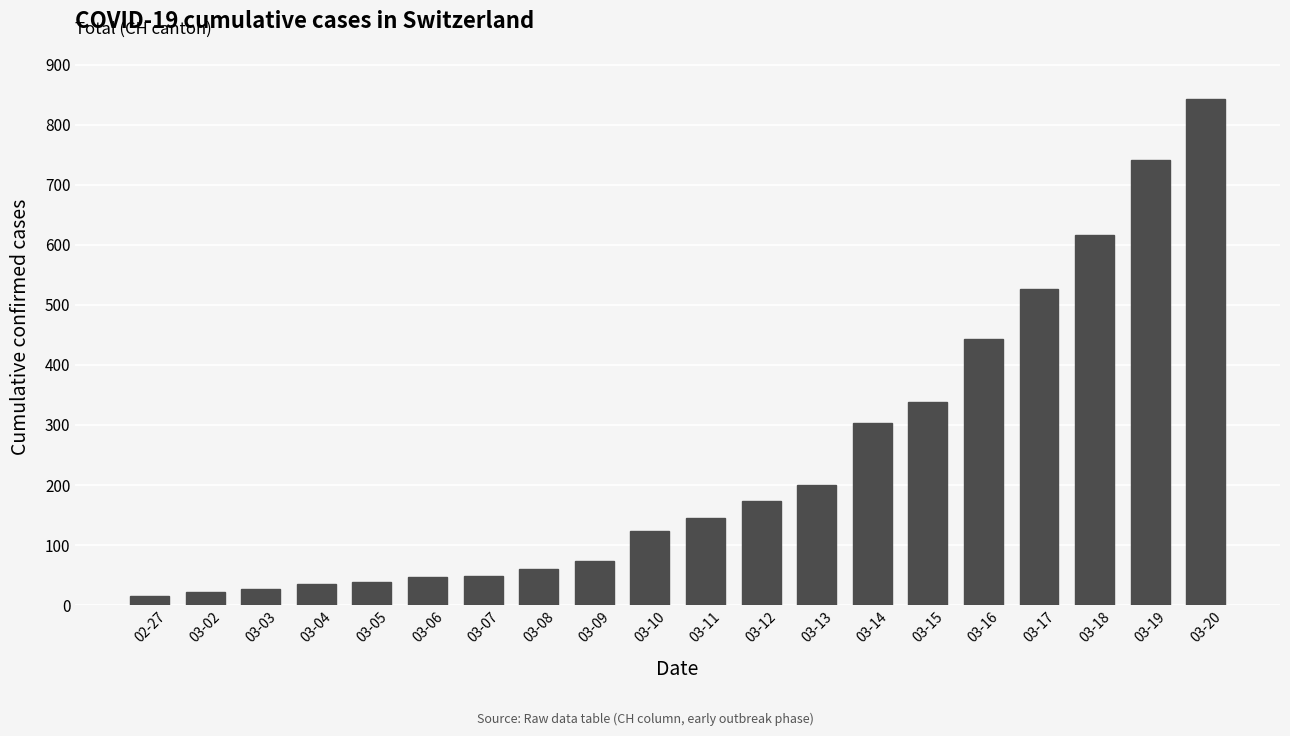

The chart shows a value of 1143 at 03-19. True or false?

False